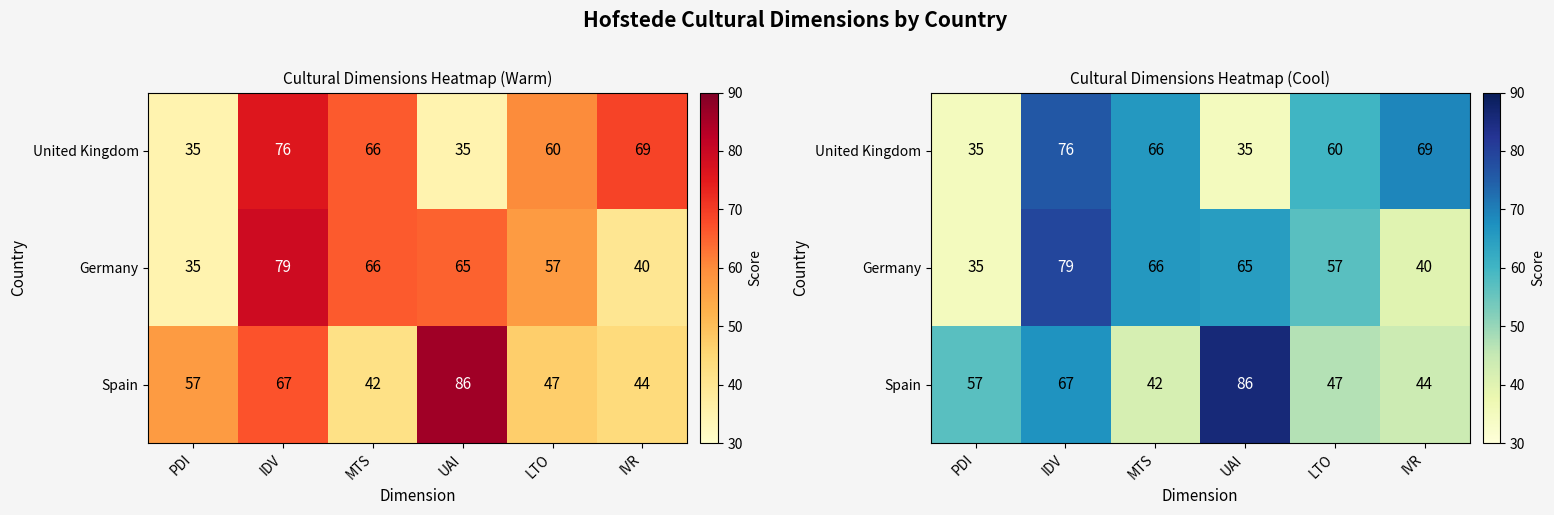

What is the difference between the second highest and minimum values in the Spain series?

25